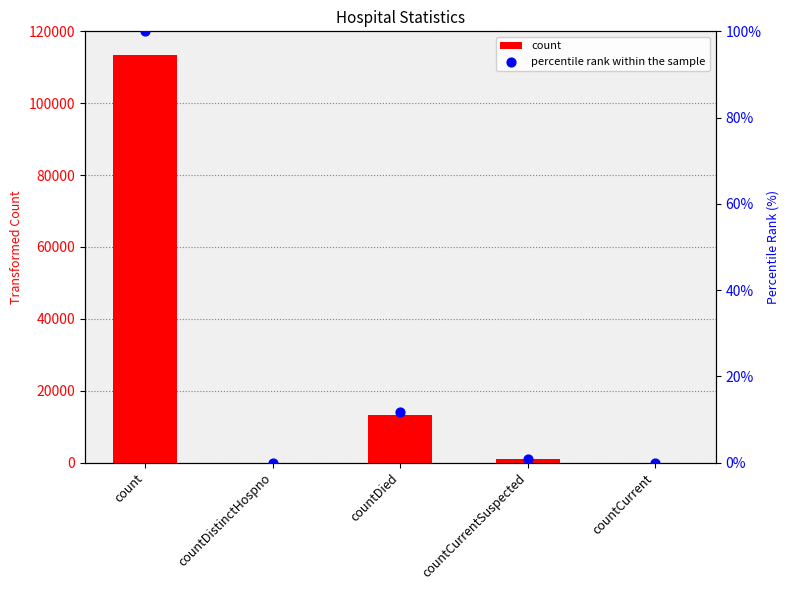

Is the value of count at countCurrentSuspected greater than the value of percentile rank within the sample at countCurrentSuspected?

Yes